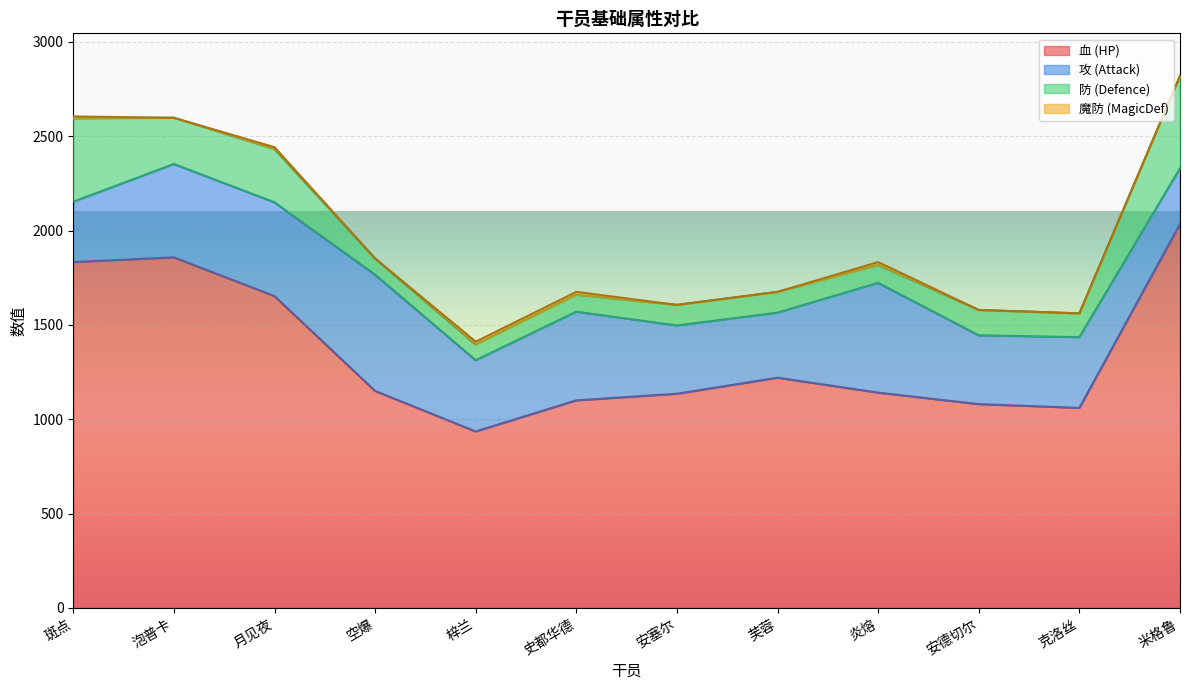

What is the label of the 11th point from the left?

克洛丝